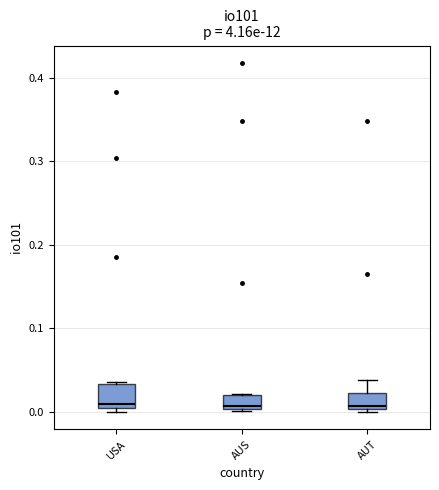

Where is the upper edge of the box for USA on the y-axis? The values are not printed on the chart, so give them approximately, as read against the axis.

0.03